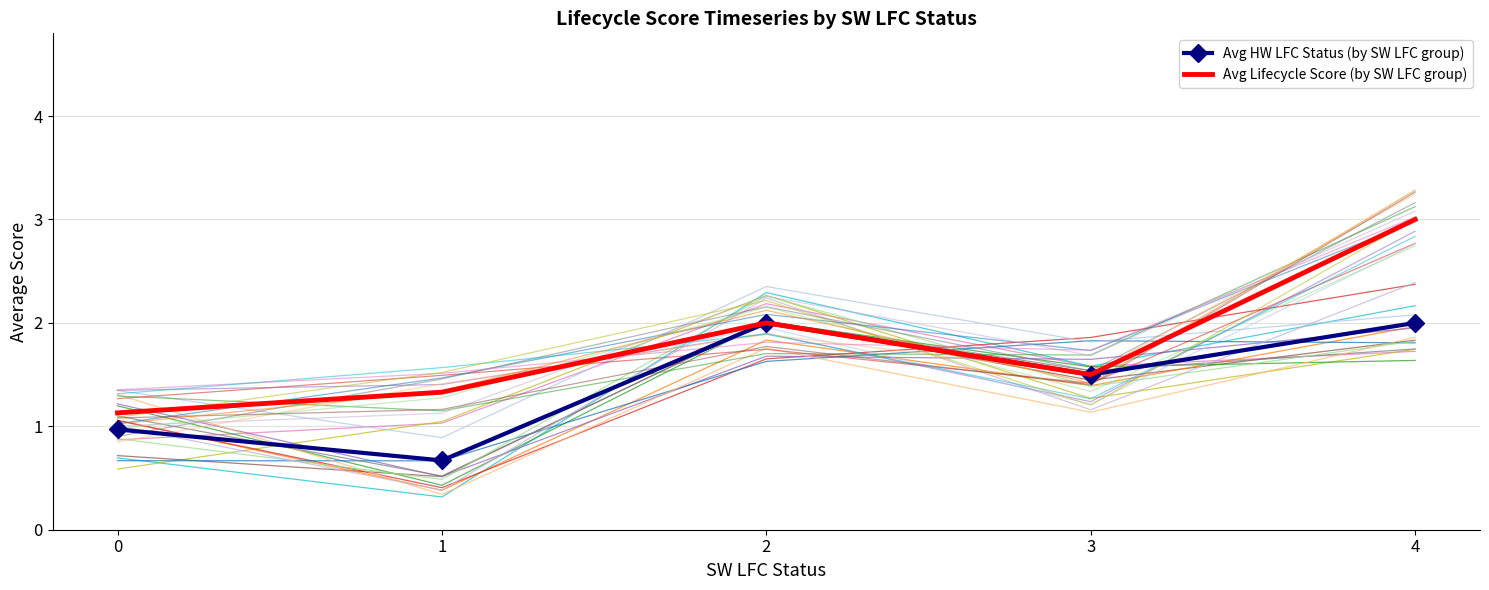

How many distinct data groups are displayed?

2